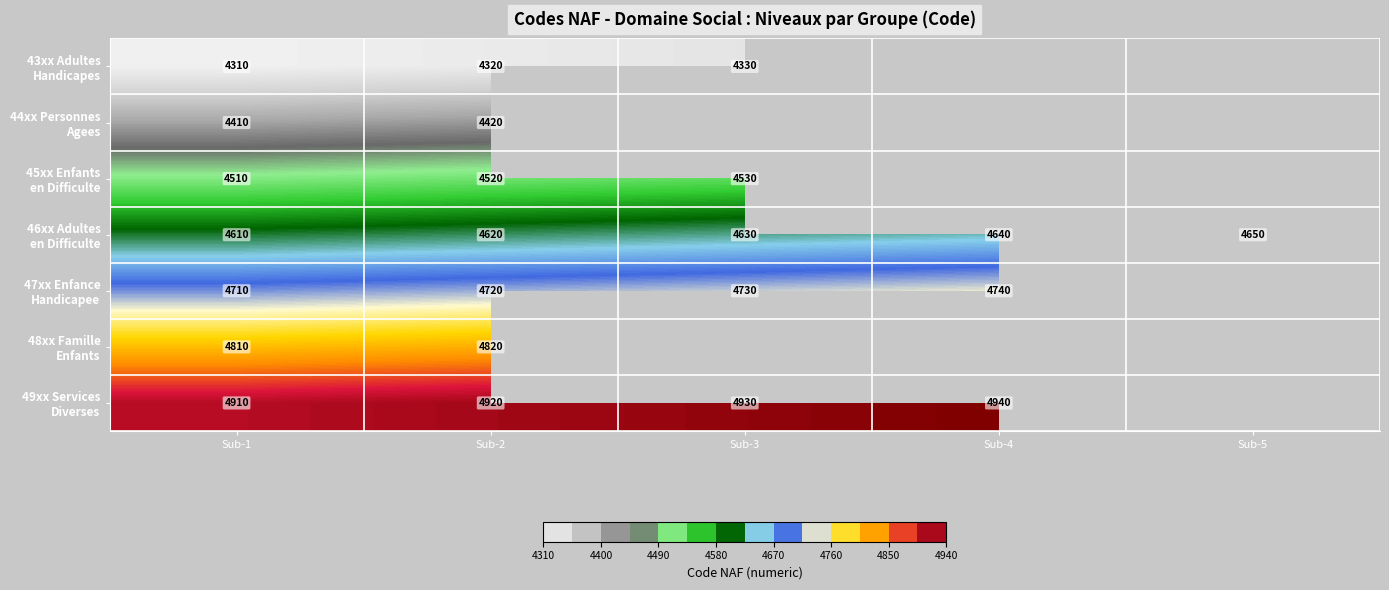

What is the difference between the highest and lowest values at Sub-1?

600